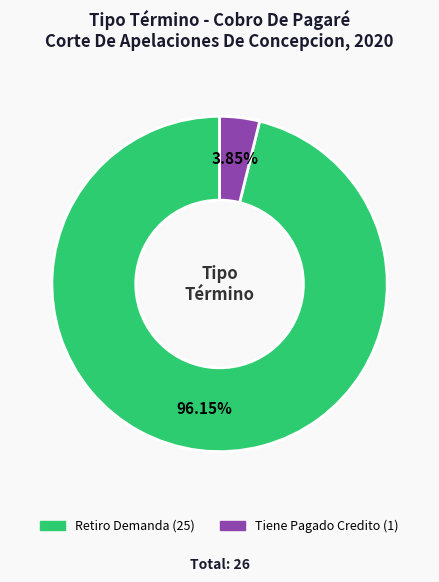

Rank the categories by value from lowest to highest.

Tiene Pagado Credito, Retiro Demanda